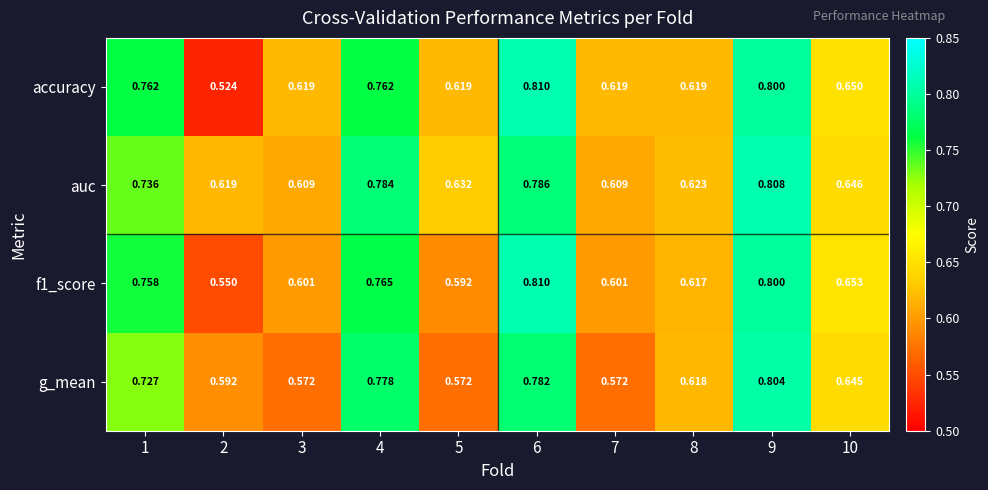

Which series has the widest spread of values?

accuracy